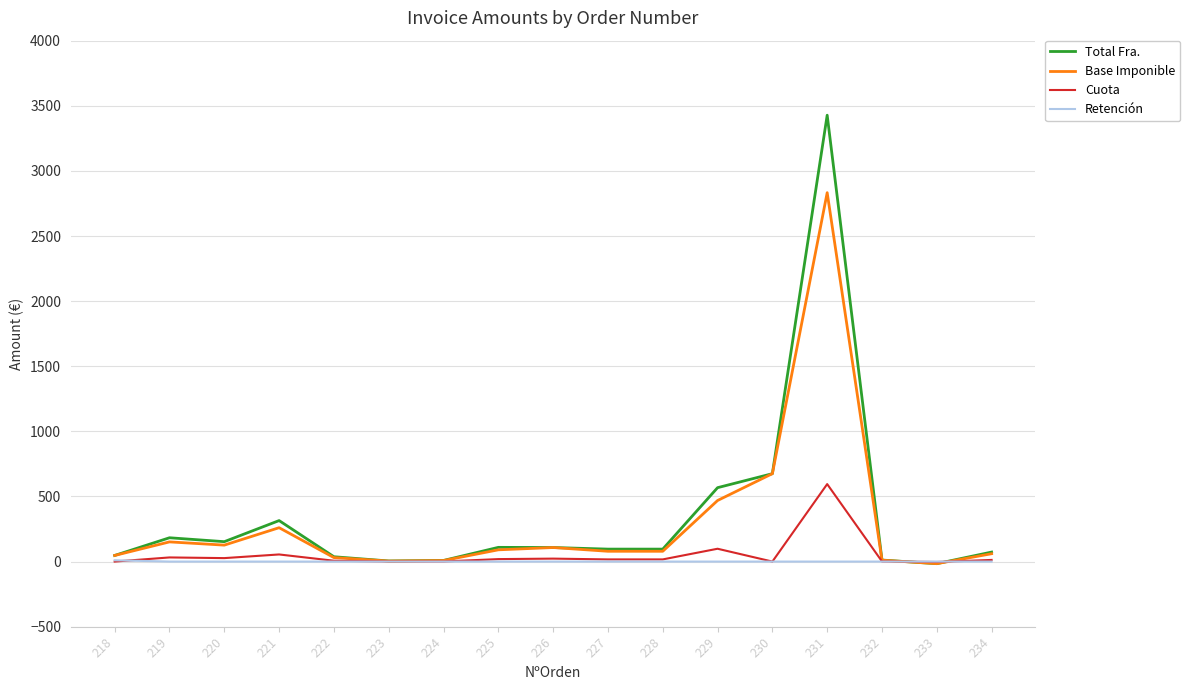

The Base Imponible series shows 126.3 at 220. True or false?

True